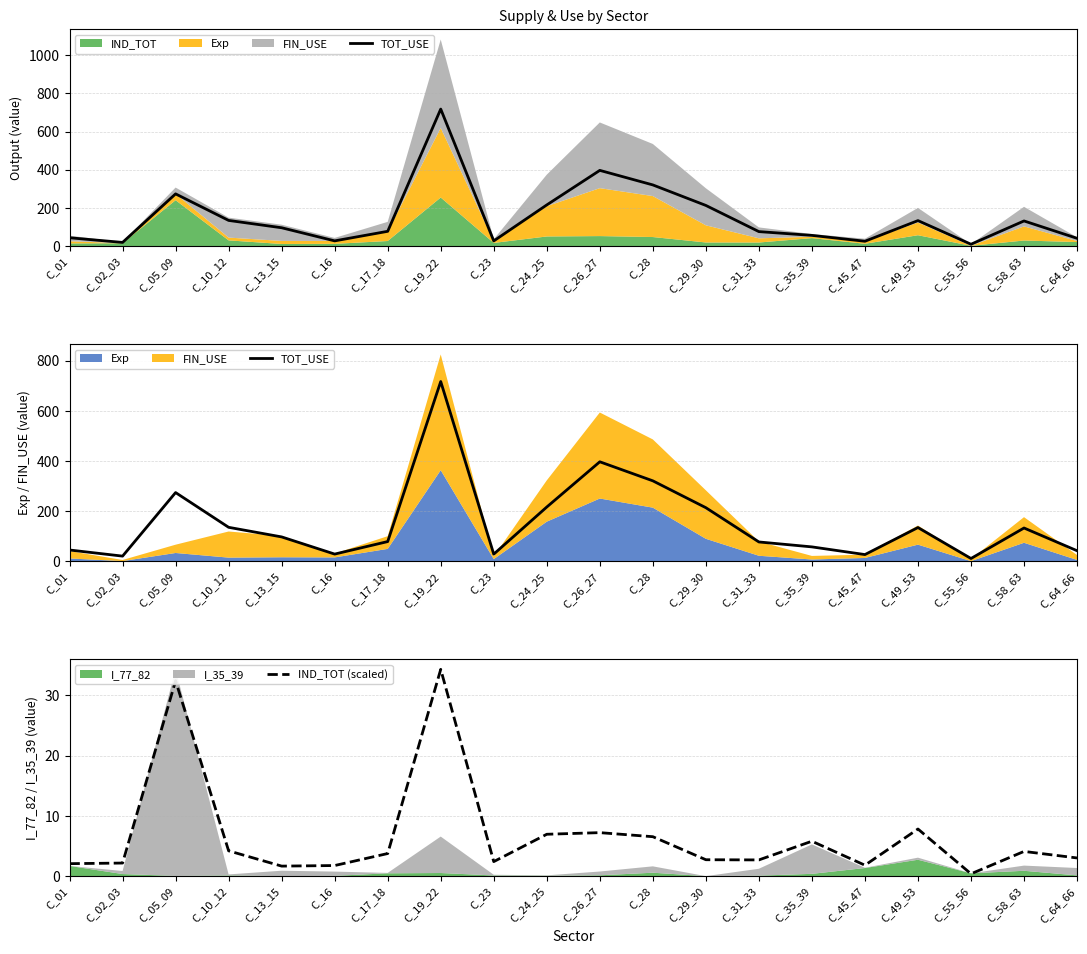

True or false: IND_TOT (scaled) and TOT_USE intersect in this chart.

False